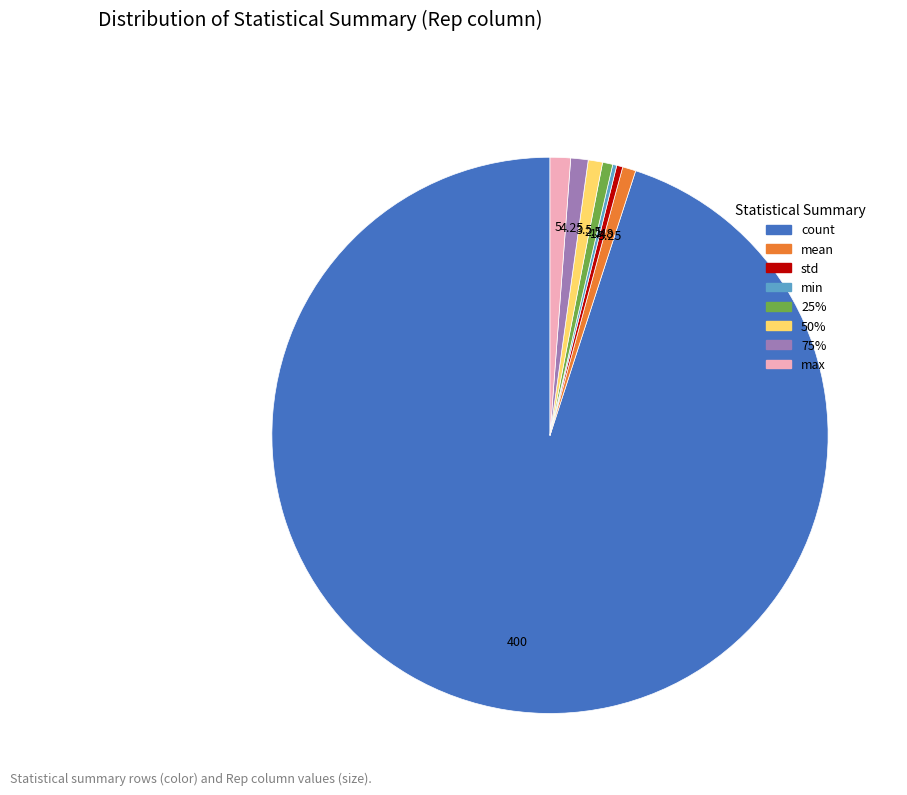

Is there a majority slice in this chart?

Yes